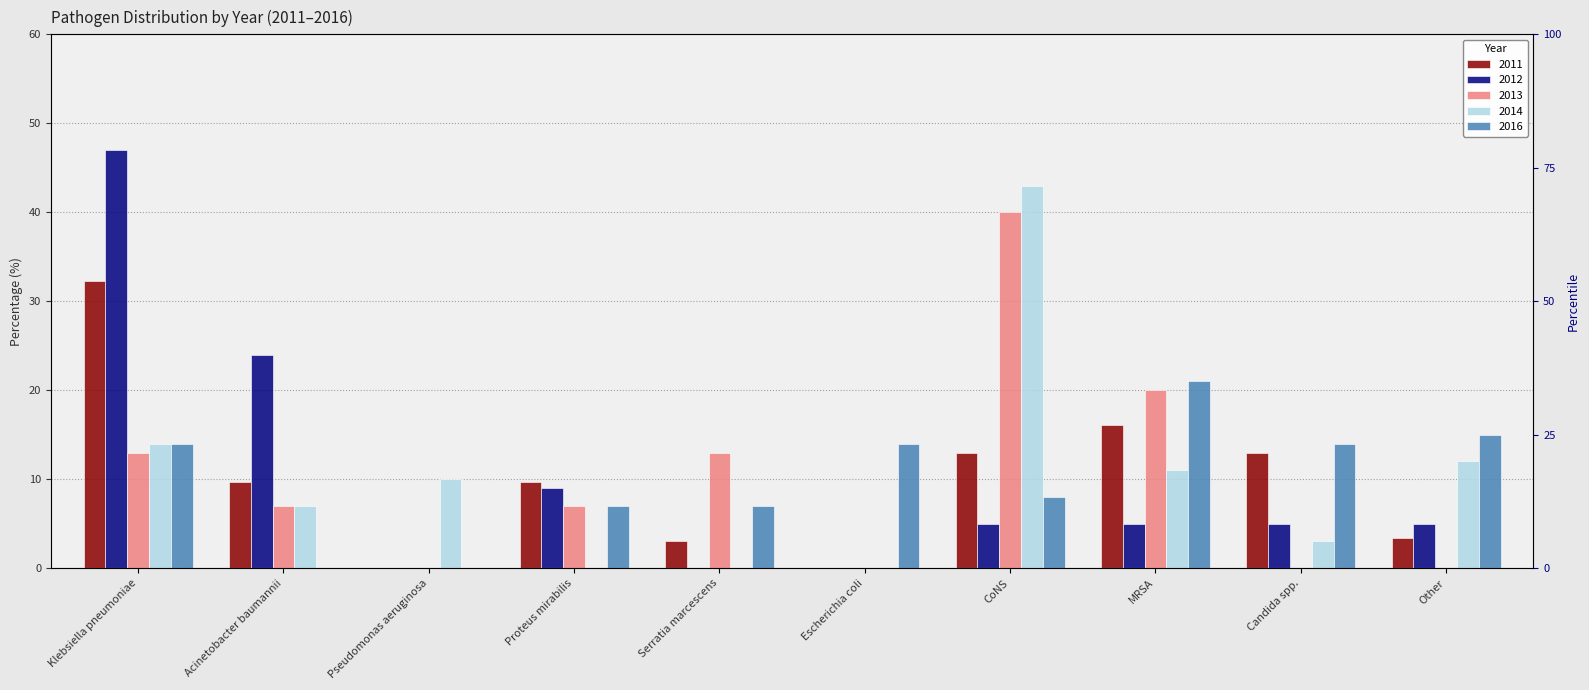

Is the value of 2011 at Candida spp. greater than the value of 2016 at Proteus mirabilis?

Yes